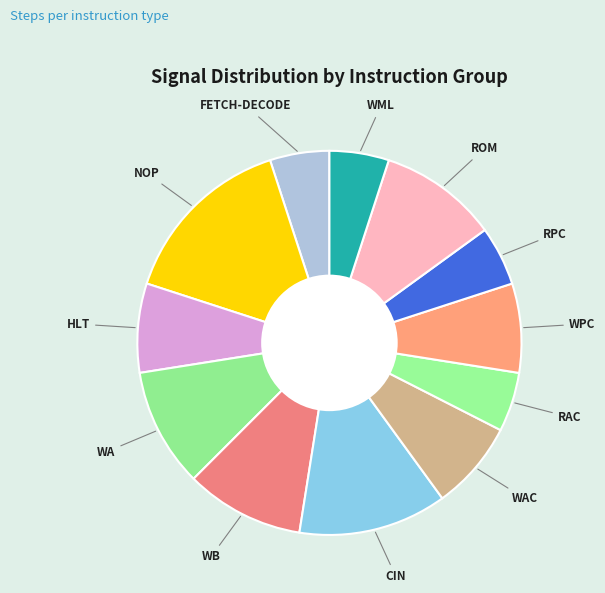

How many slices are in this pie chart?

12